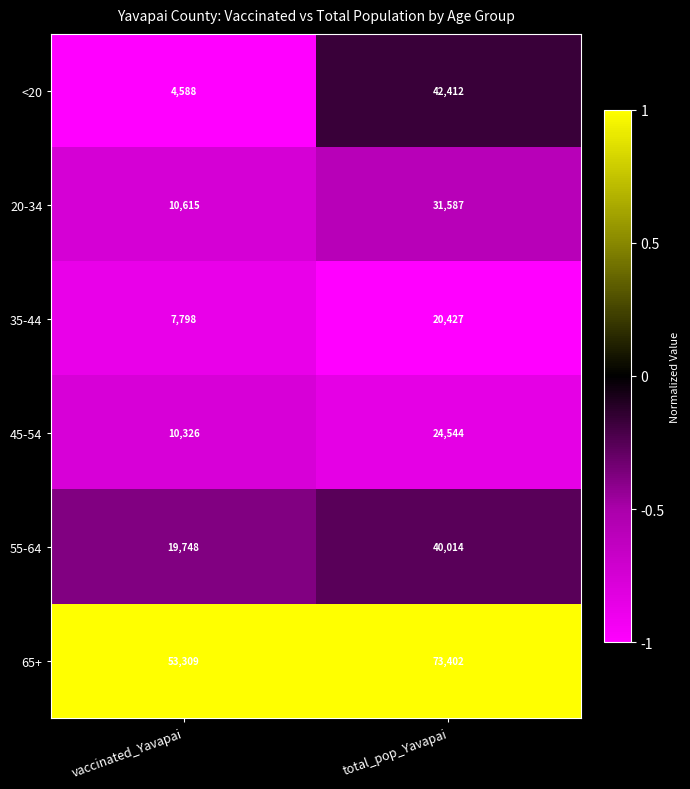

What is the sum of the 45-54 values at vaccinated_Yavapai and total_pop_Yavapai?

34870